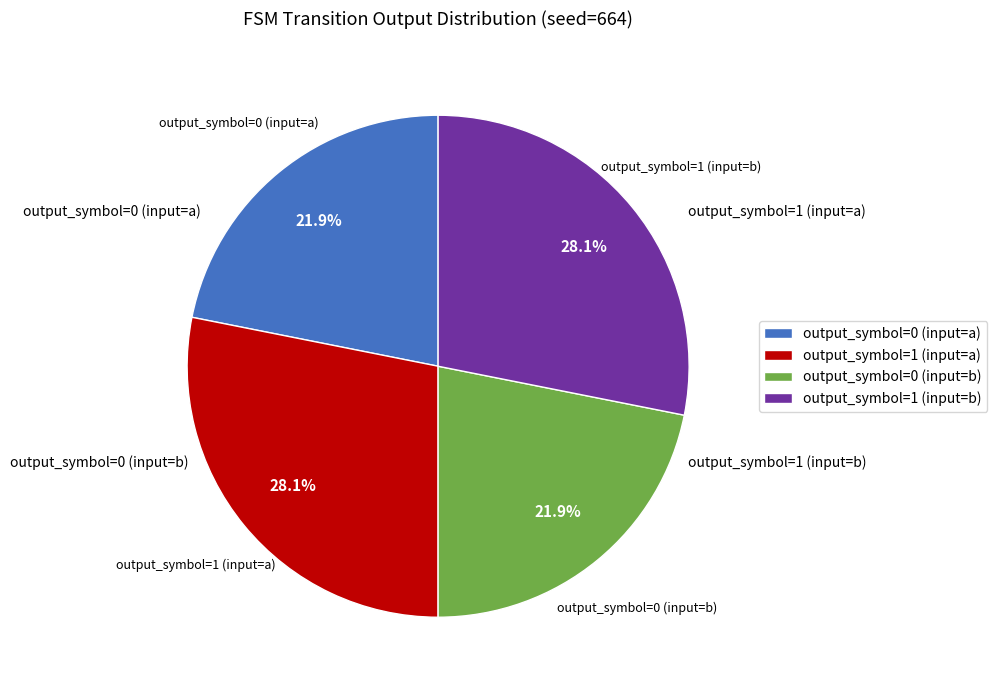

Do output_symbol=1 (input=b) and output_symbol=1 (input=a) together represent more than half of the pie?

Yes